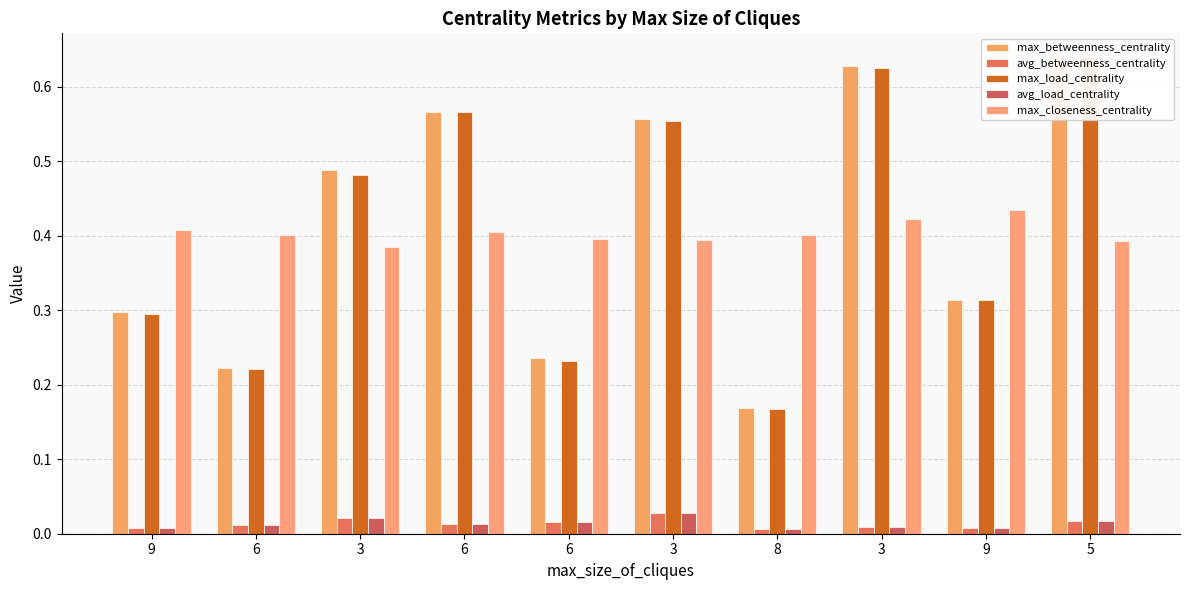

The max_load_centrality series shows 0.5 at 3. True or false?

True